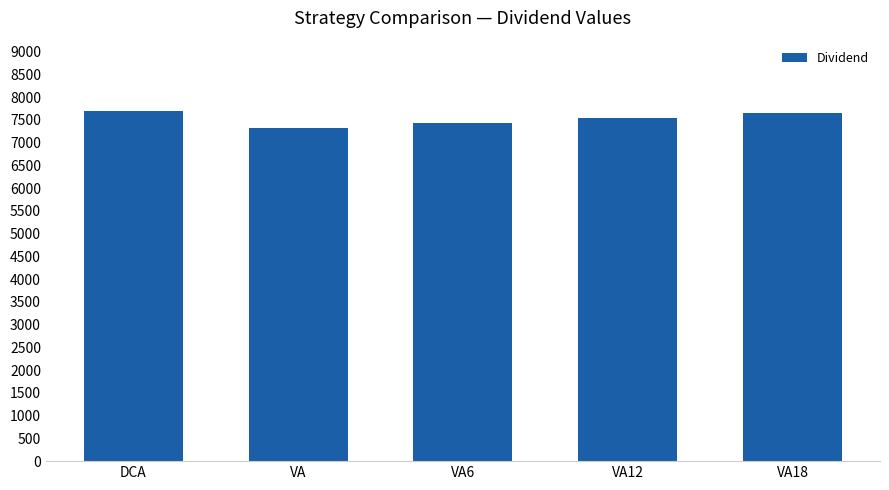

Is it true that the value at VA is 7321.9?

True